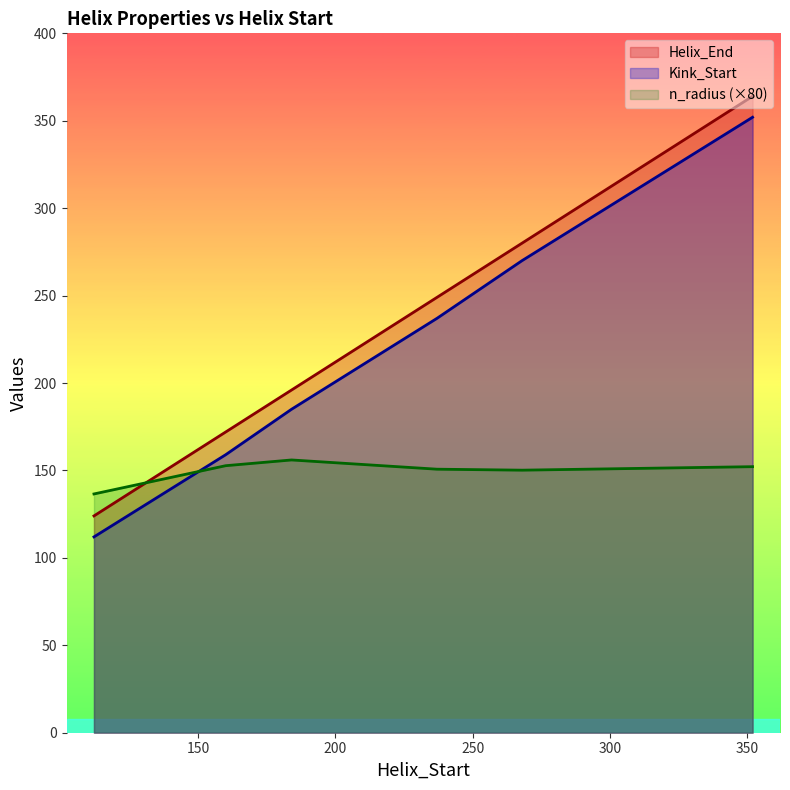

Which series changed the most between 184 and 268?

Kink_Start